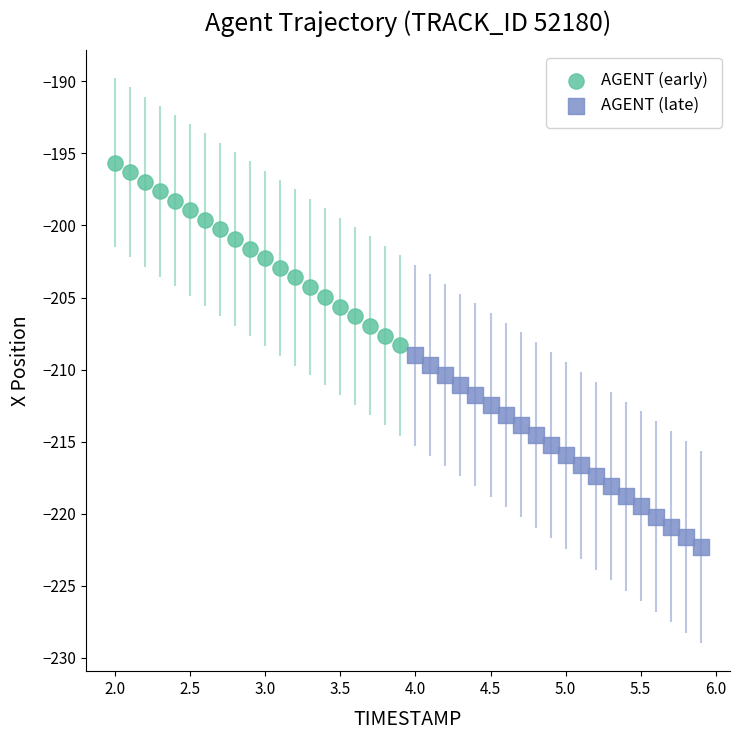

Which series reaches the minimum Y coordinate?

AGENT (late)